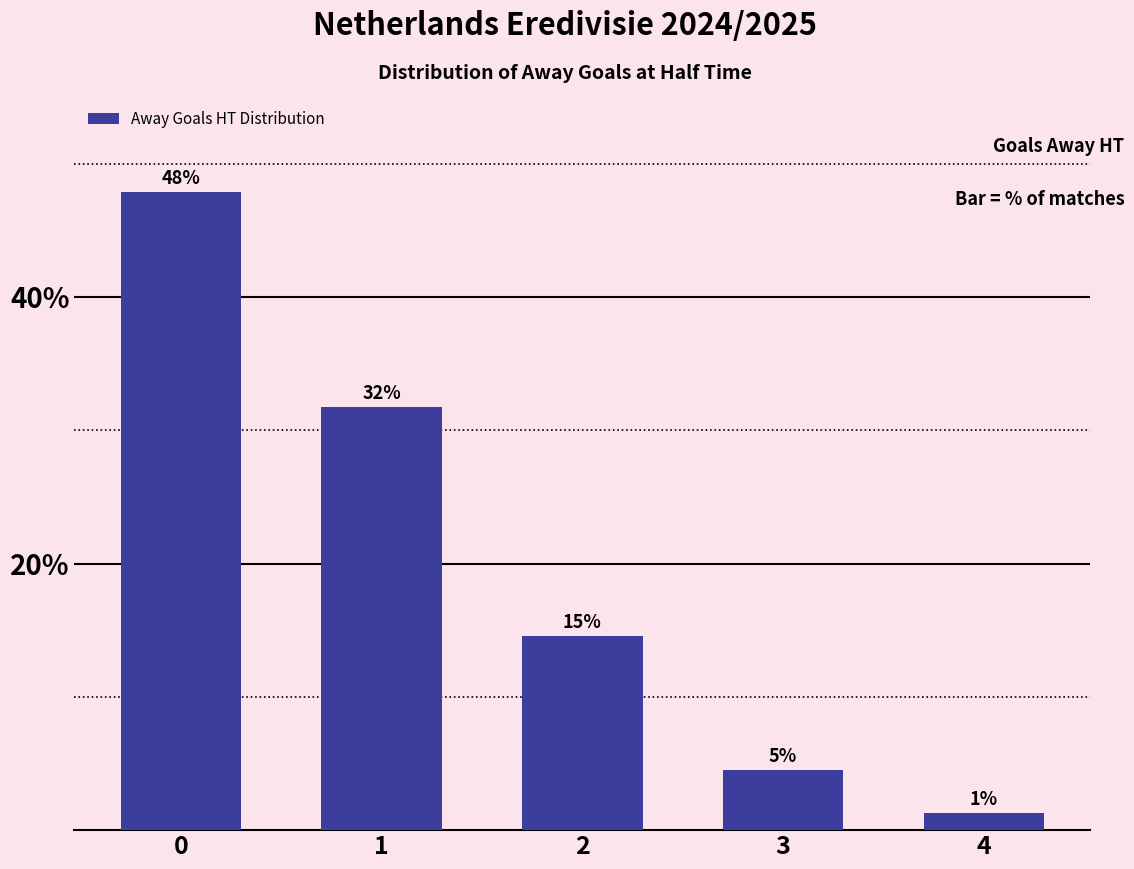

Are the bars horizontal?

No